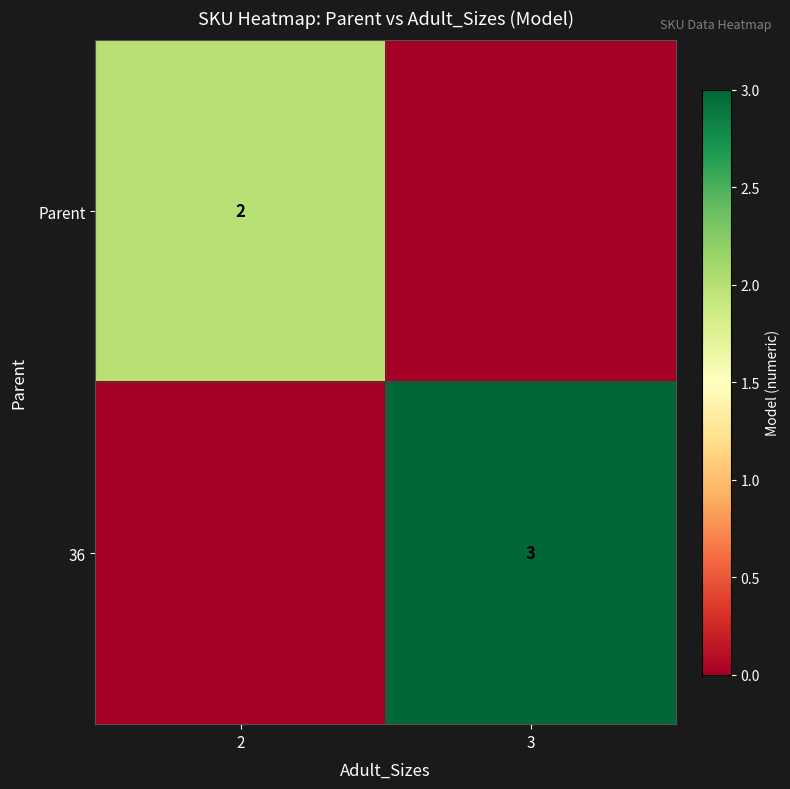

Is it true that 36 equals 1 at 3?

False